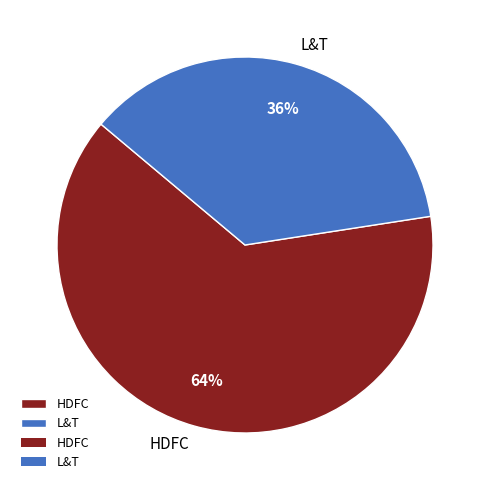

Which category has the smallest portion of the pie?

L&T